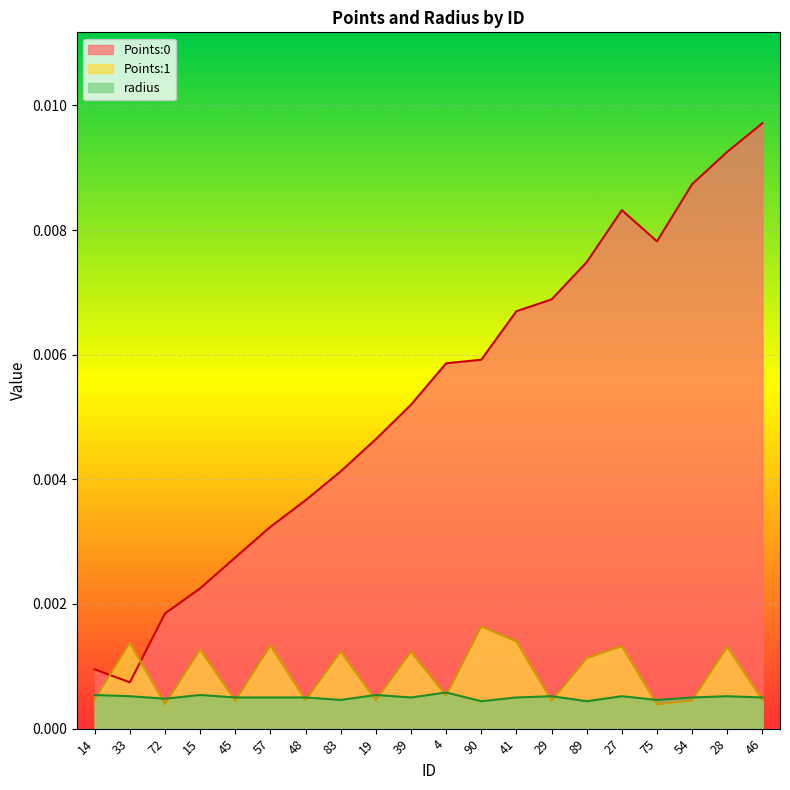

Where do Points:0 and Points:1 first cross each other?

14 and 33